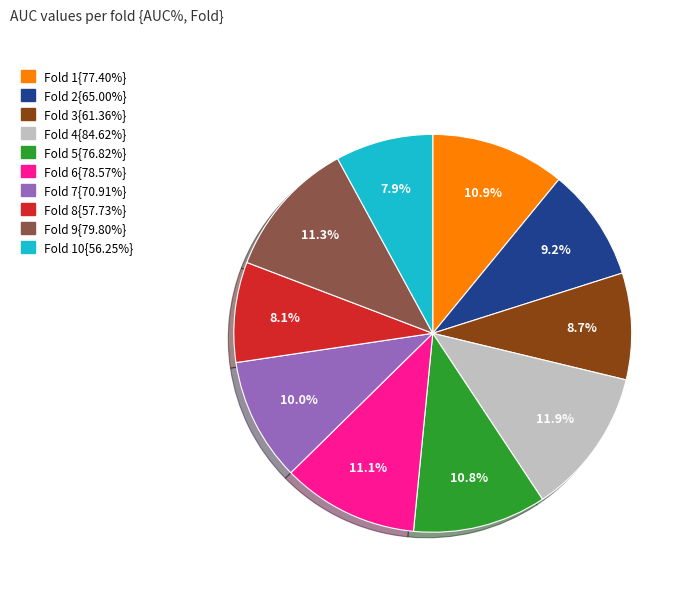

To the nearest percent, what is the average slice percentage?

10%